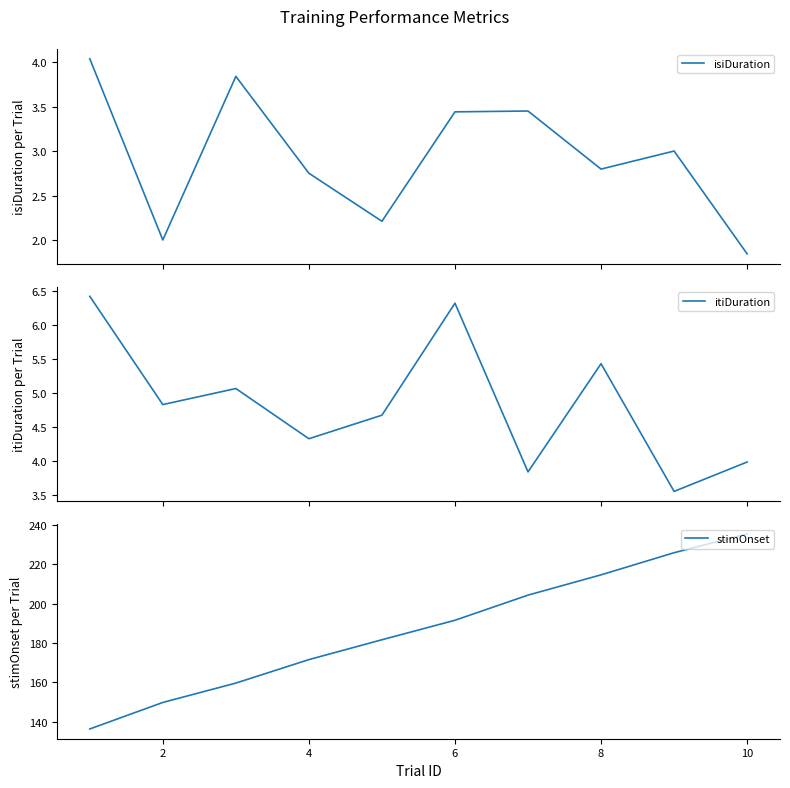

The stimOnset series shows 110.6 at 10. True or false?

False